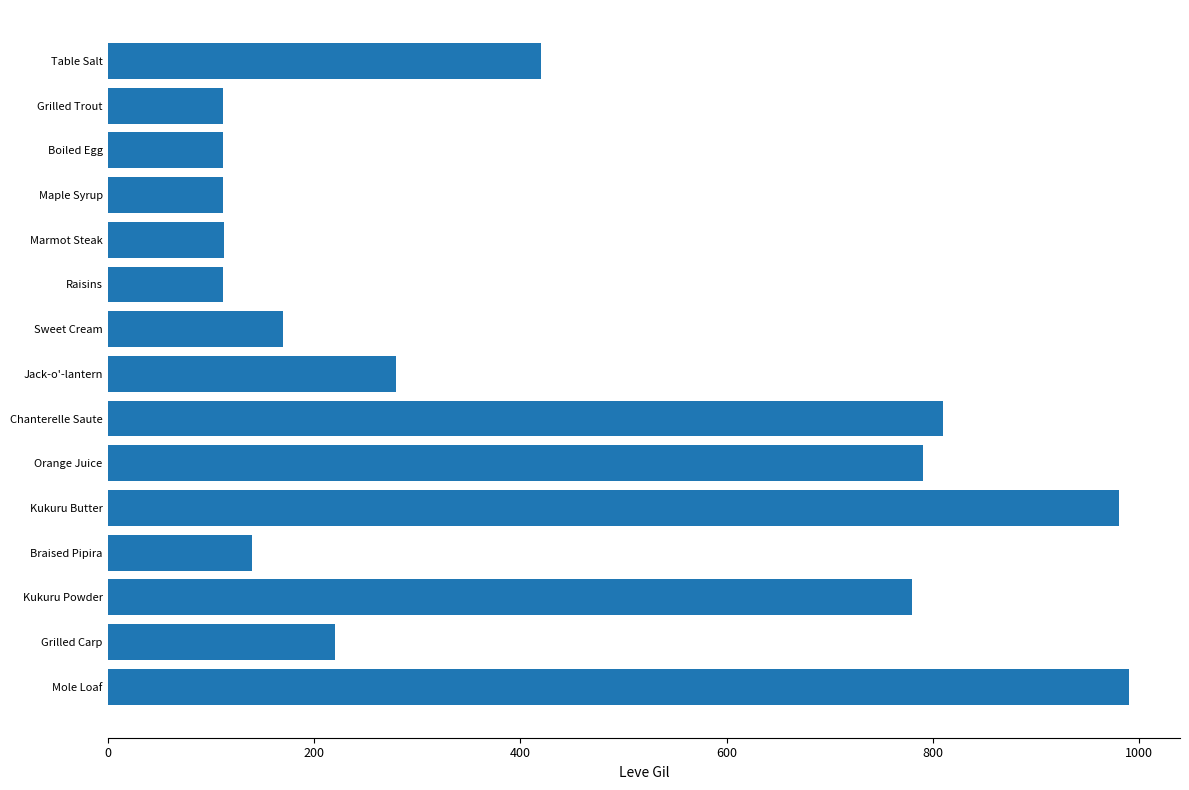

What is the value of the 7th bar from the top?

170